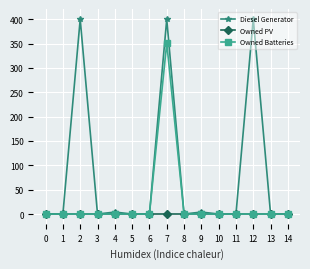

Is it true that Owned Batteries equals 135 at 9?

False